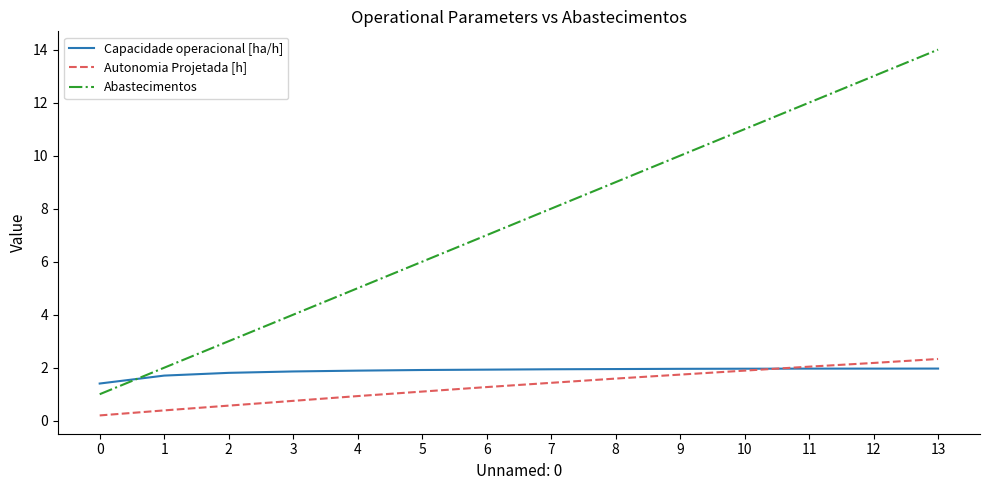

What is the total value across all series at 8?

12.5